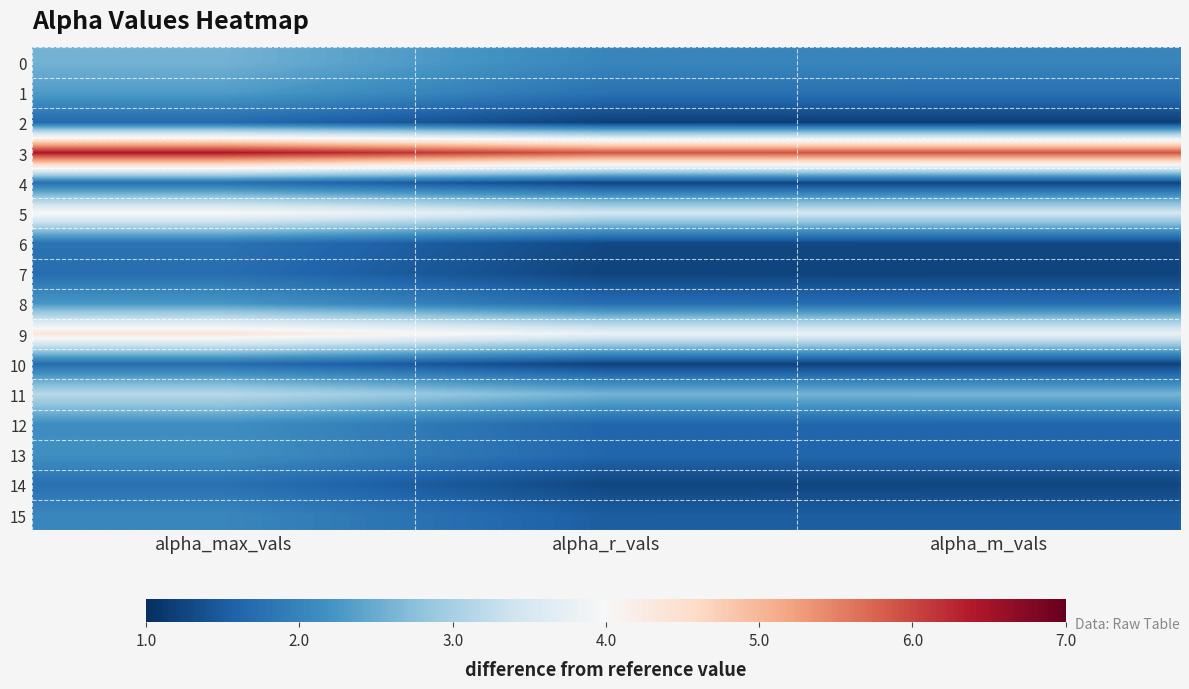

What is the minimum value shown in the chart?

1.2